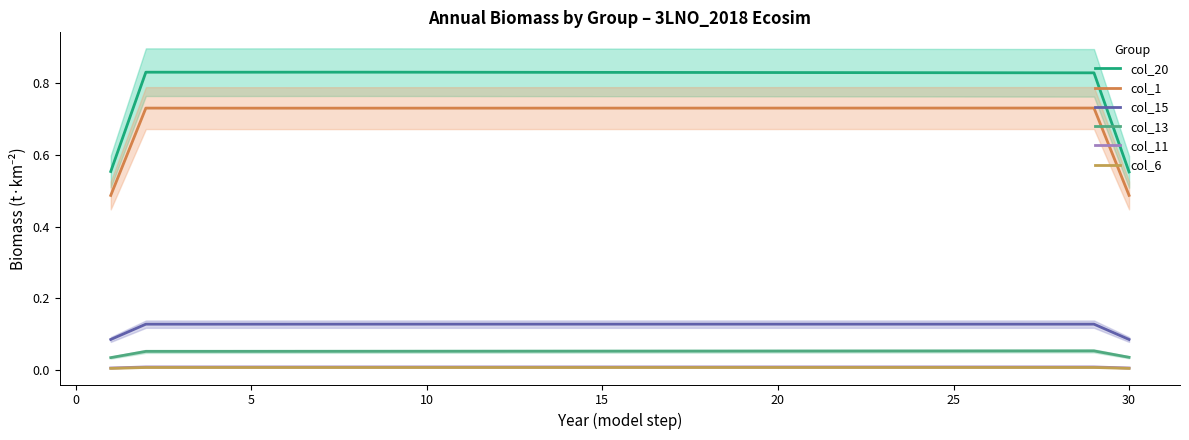

At how many categories does at least one series exceed 0?

30